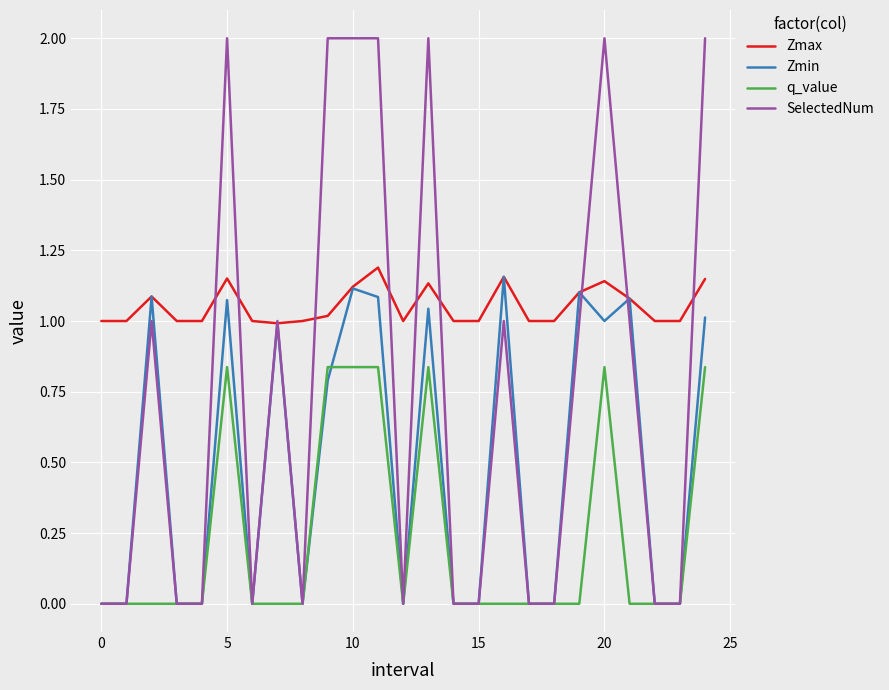

What is the greatest value displayed?

2.0